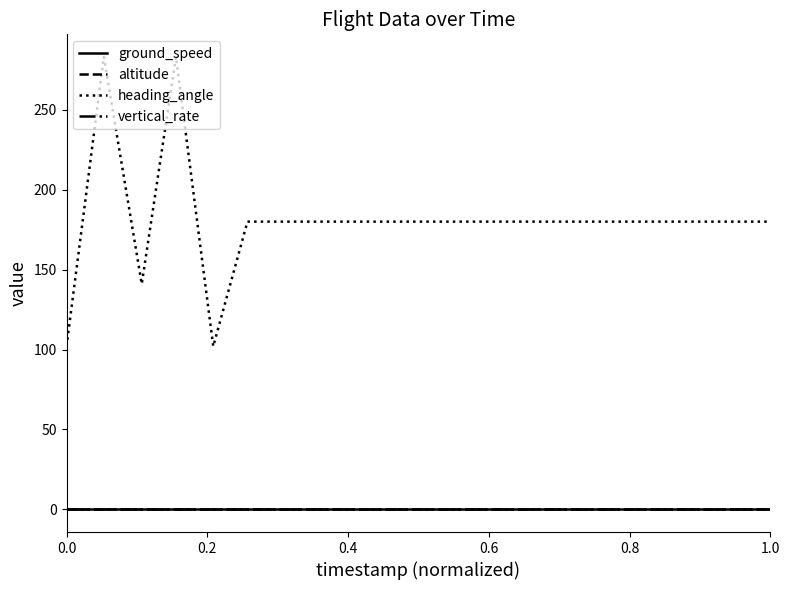

Is this an area chart (filled region under the line)?

No